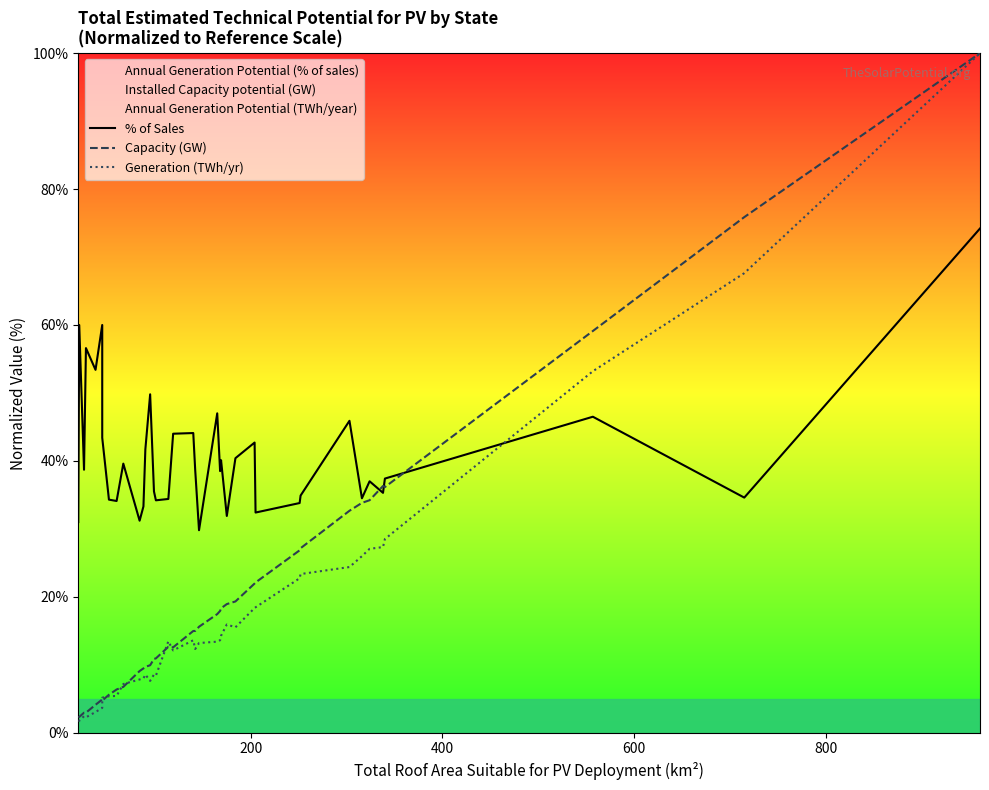

Reading left to right, extract all data points from this chart.

% of Sales: 31.0	60.0	38.7	56.6	53.4	60.0	43.4	34.3	34.1	39.6	31.2	33.3	41.7	49.8	35.5	34.2	34.4	44.0	44.1	38.7	29.8	47.0	38.5	40.1	31.9	40.4	42.7	32.4	33.8	34.9	45.9	34.5	37.0	35.3	37.4	46.5	34.6	74.2
Capacity (GW): 2.2	2.3	2.9	2.9	4.1	4.9	4.7	5.6	6.4	6.7	9.1	9.5	9.7	9.9	10.9	10.9	12.6	12.6	15.0	15.0	15.6	17.5	17.9	18.3	18.9	19.3	22.0	22.1	26.8	27.2	32.7	33.8	34.2	36.3	36.2	59.1	75.9	100.0
Generation (TWh/yr): 1.8	1.8	2.4	2.3	3.0	3.7	5.2	5.4	5.4	7.2	7.8	8.0	8.6	7.6	8.6	8.4	13.5	12.1	13.6	12.3	13.2	13.4	13.6	14.3	15.9	15.5	18.4	18.5	22.7	23.4	24.4	26.0	27.1	27.3	28.5	53.2	67.6	100.0